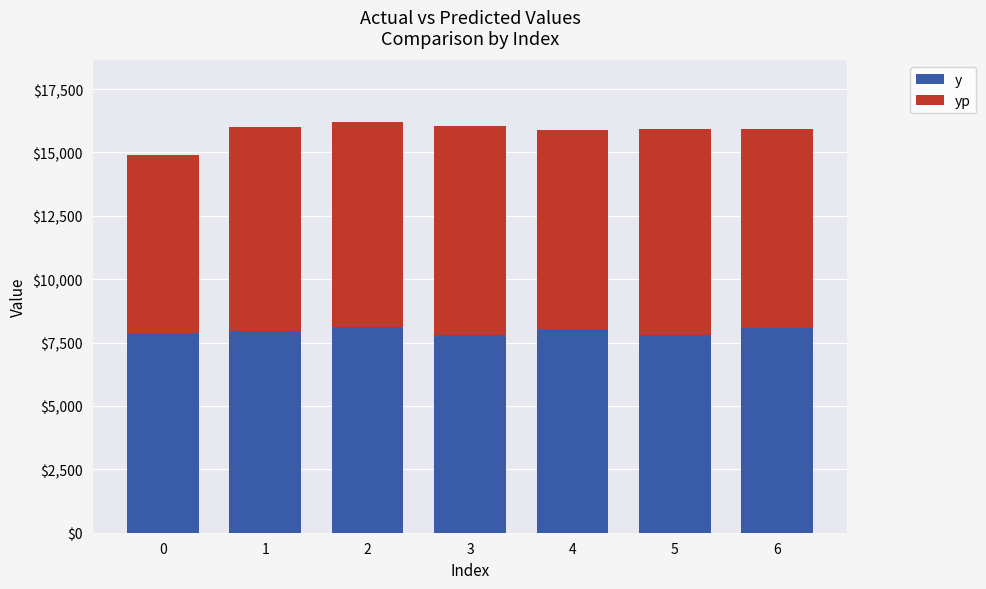

Rank the series by their maximum value, from lowest to highest.

y, yp